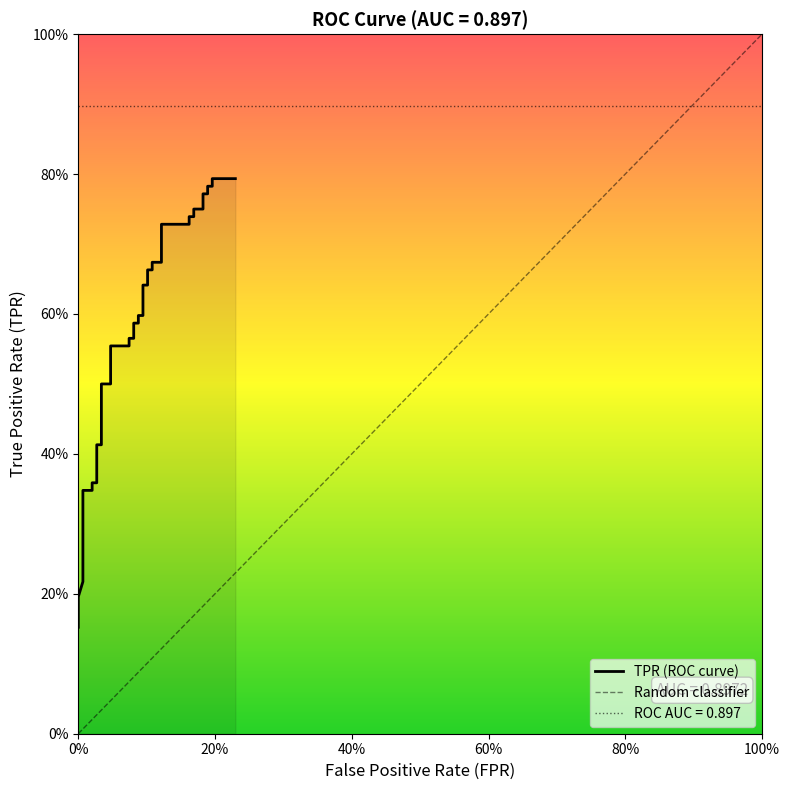

Is it true that the value at 22 is 0.3?

False